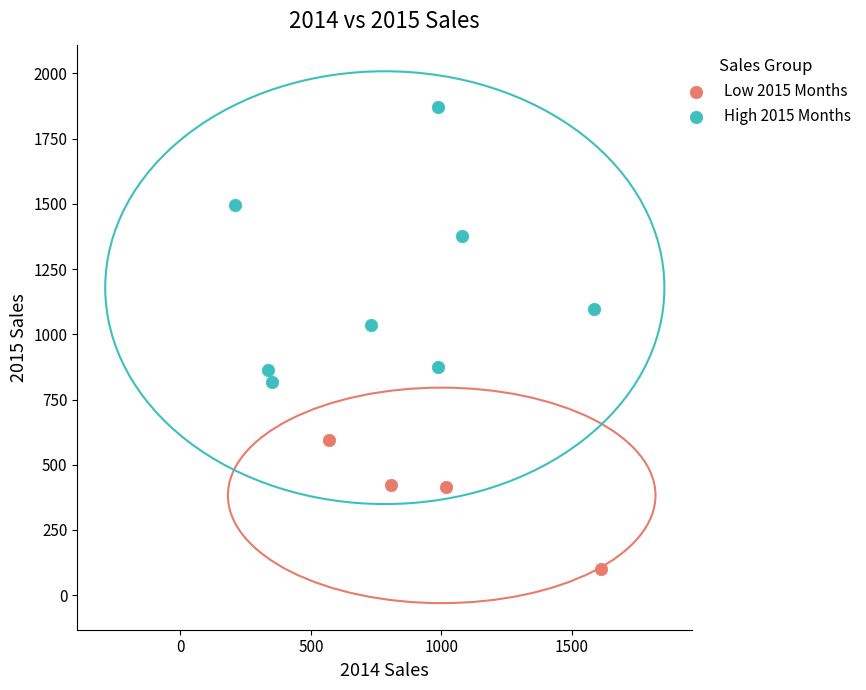

Which series has the widest spread of Y values?

High 2015 Months